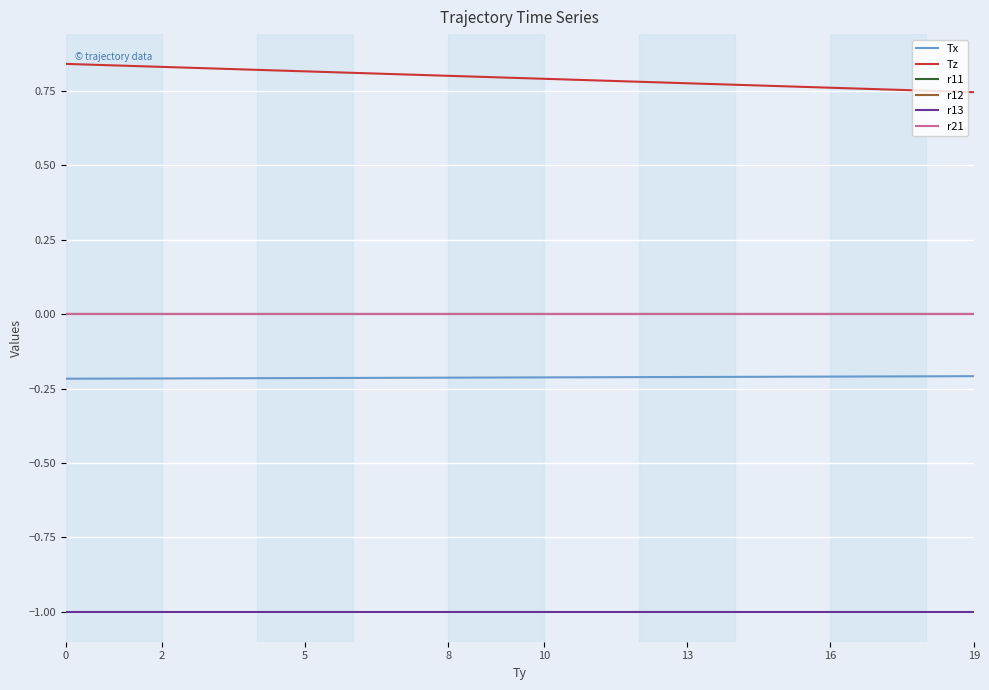

Does the chart have visible grid lines?

Yes